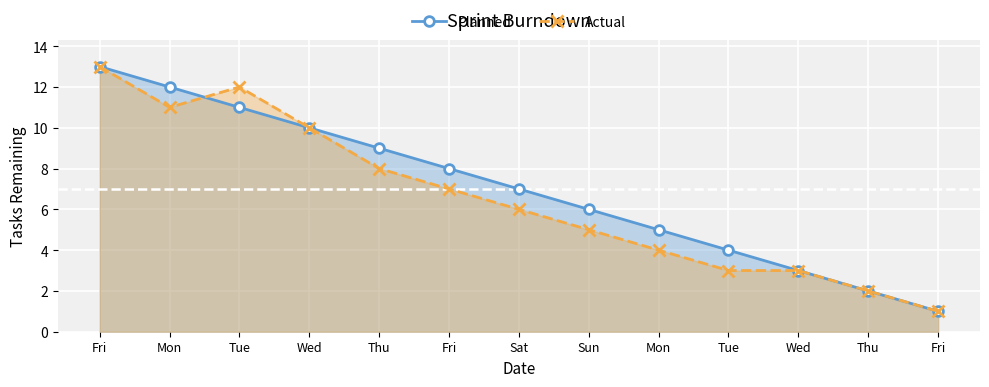

At which category is the sum across all series the highest?

Fri